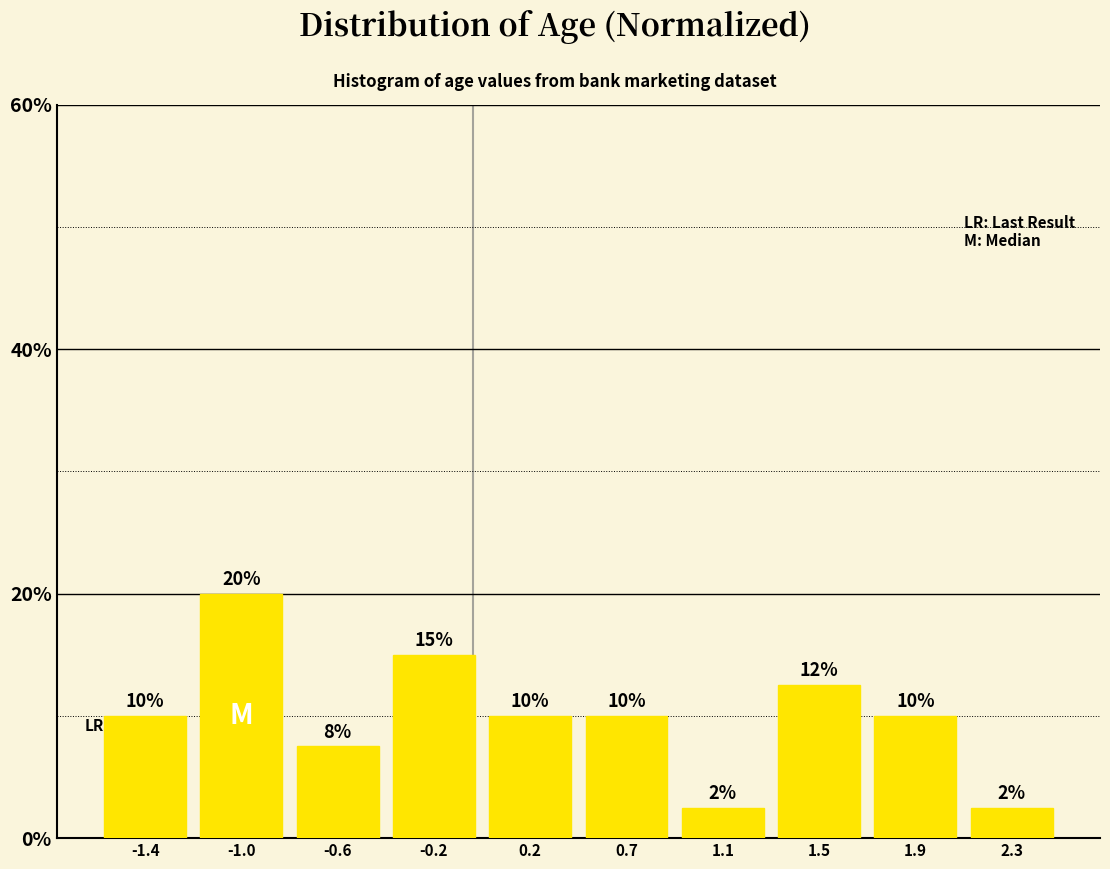

Is it true that the value at 2.3 is 2.5?

True